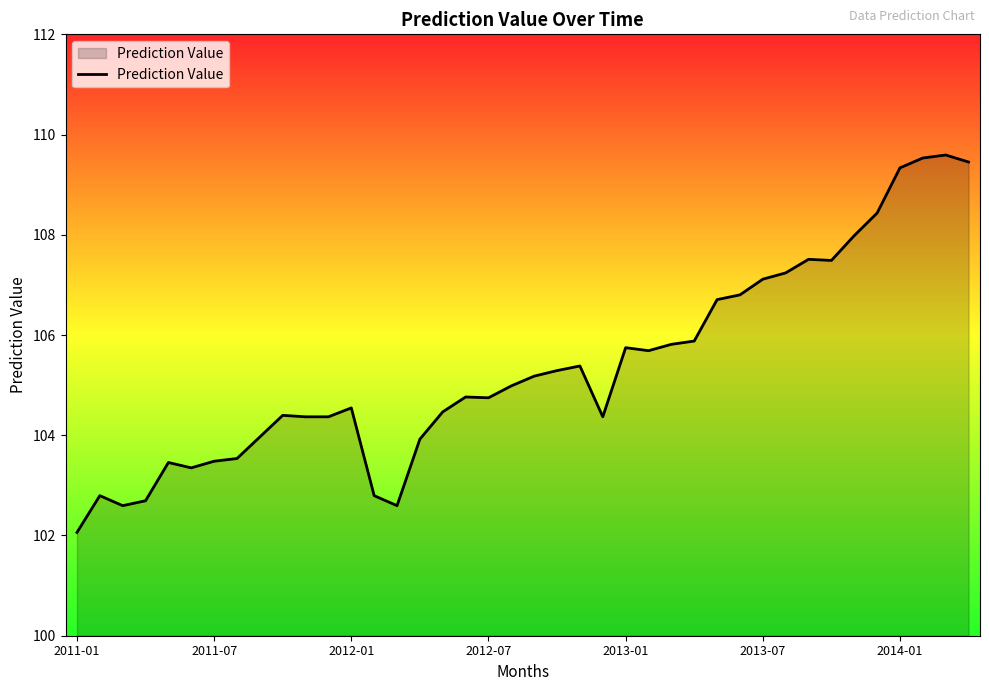

What is the greatest value displayed?

109.6